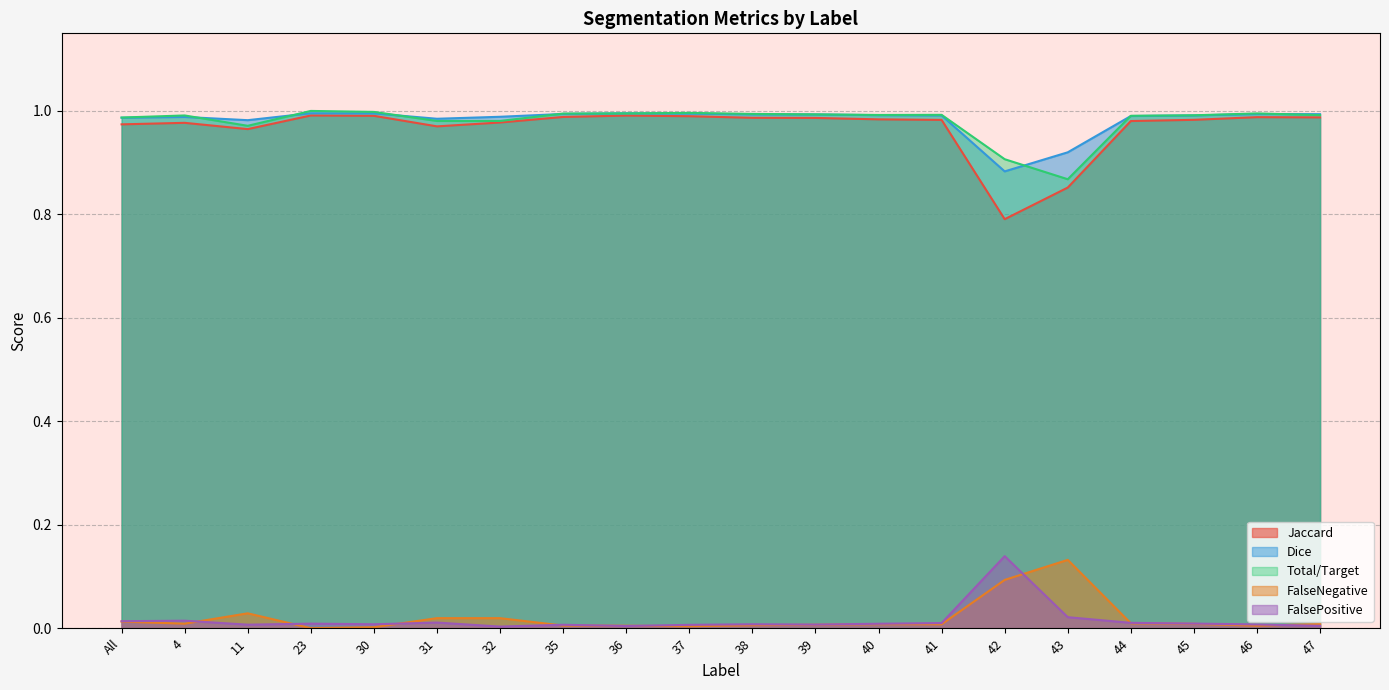

The Total/Target series shows 0.3 at 41. True or false?

False